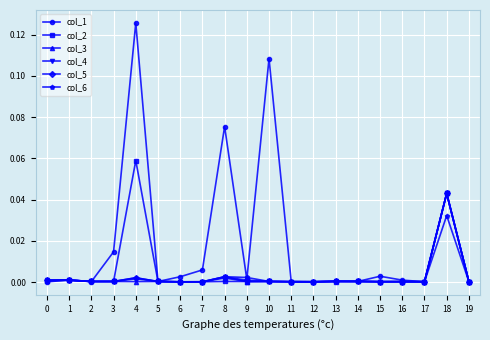

The value of col_3 at 12 is 0.0. True or false?

True